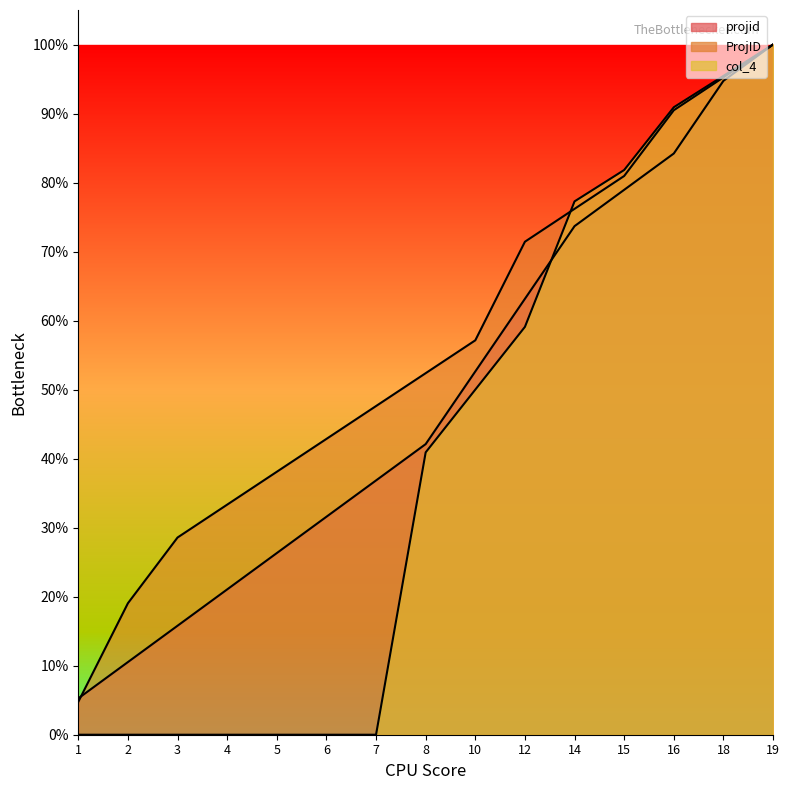

How many distinct data groups are displayed?

3